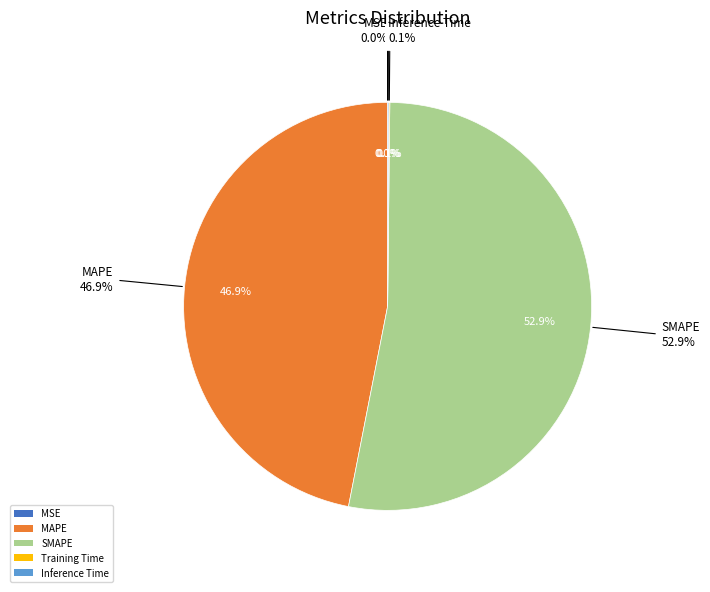

How many segments does this pie chart have?

5